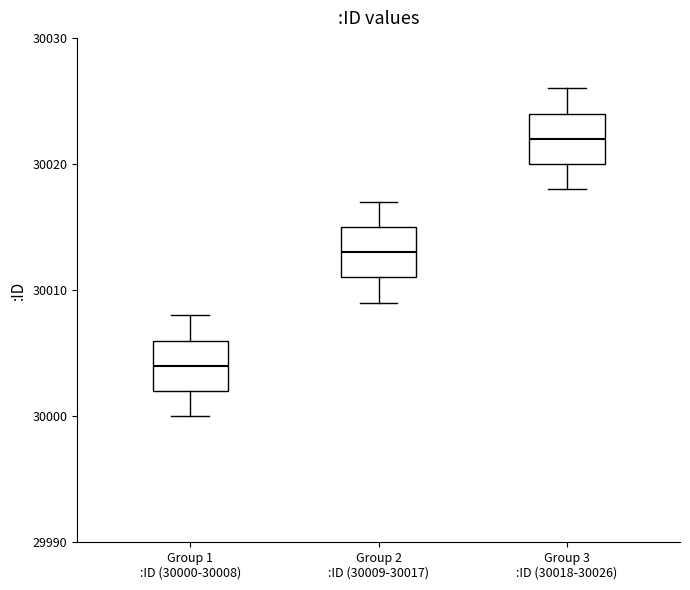

Reading left to right, read every box against the y-axis: the position of its median line, the range the box covers, and the ends of its whiskers. The values are not printed on the chart, so give them approximately, as read against the axis.

Group 1 :ID (30000-30008): median 30004, box 30002 to 30006, whiskers 30000 to 30008
Group 2 :ID (30009-30017): median 30013, box 30011 to 30015, whiskers 30009 to 30017
Group 3 :ID (30018-30026): median 30022, box 30020 to 30024, whiskers 30018 to 30026